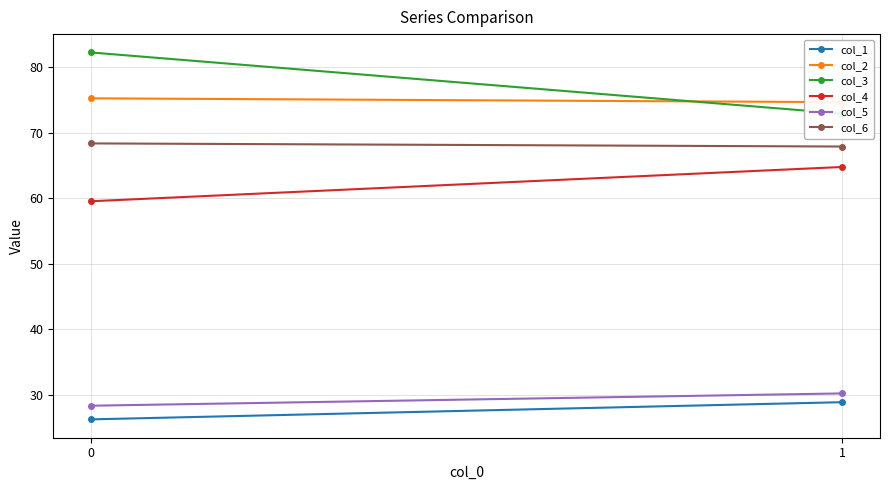

The value of col_5 at 0 is 28.3. True or false?

True